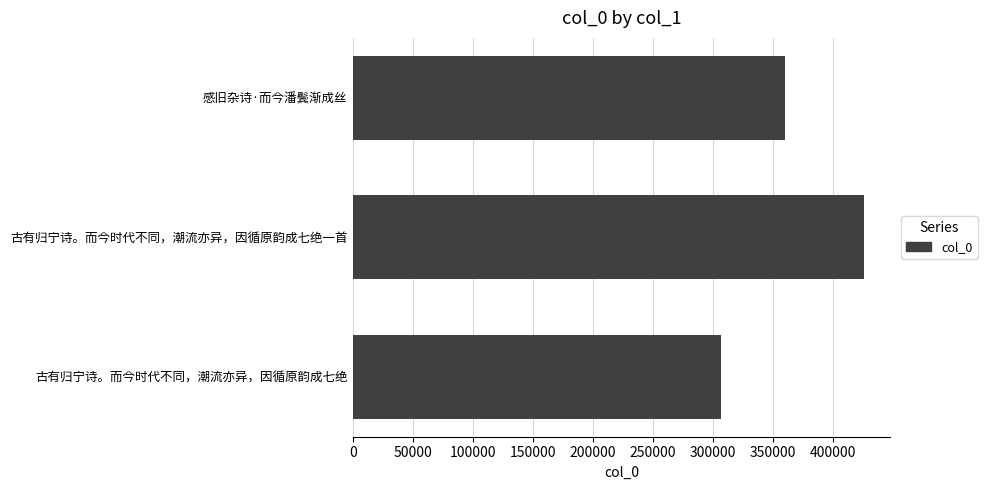

How many categories are shown in the chart?

3